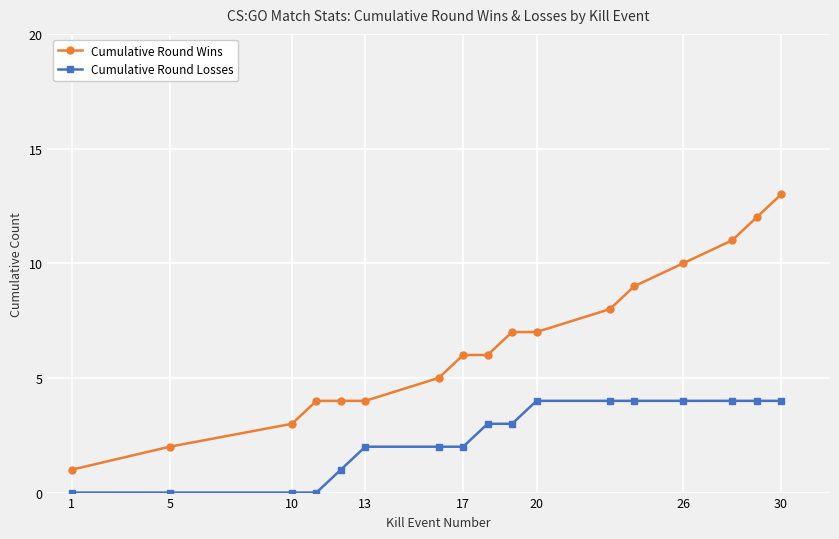

Which series has the widest spread of values?

Cumulative Round Wins